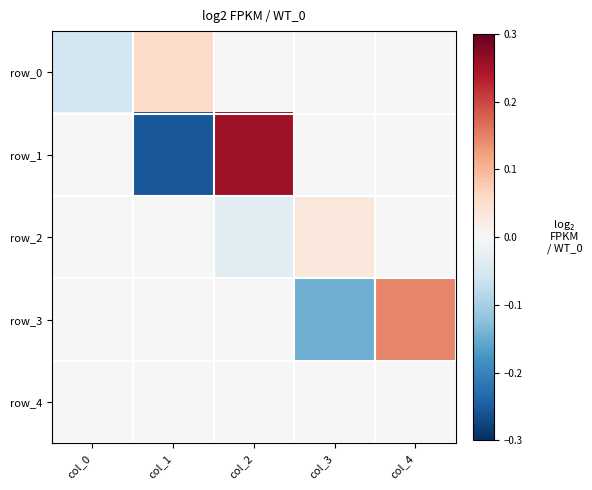

What is the total value across all series at col_1?

-0.2